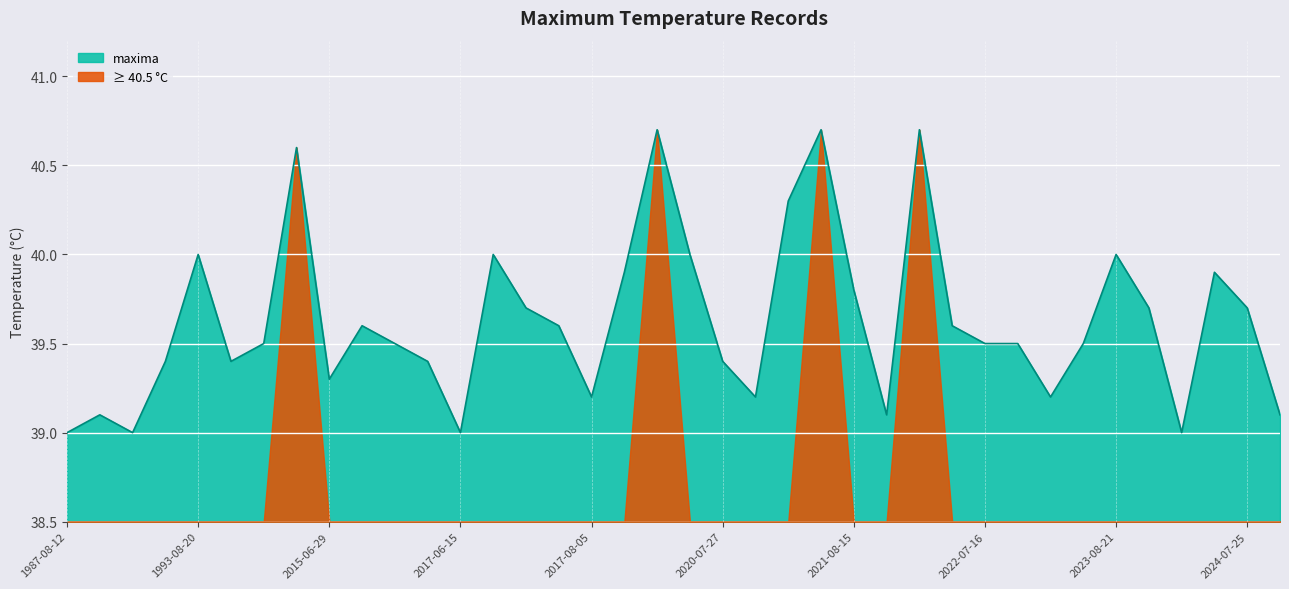

What is the average value?

39.6